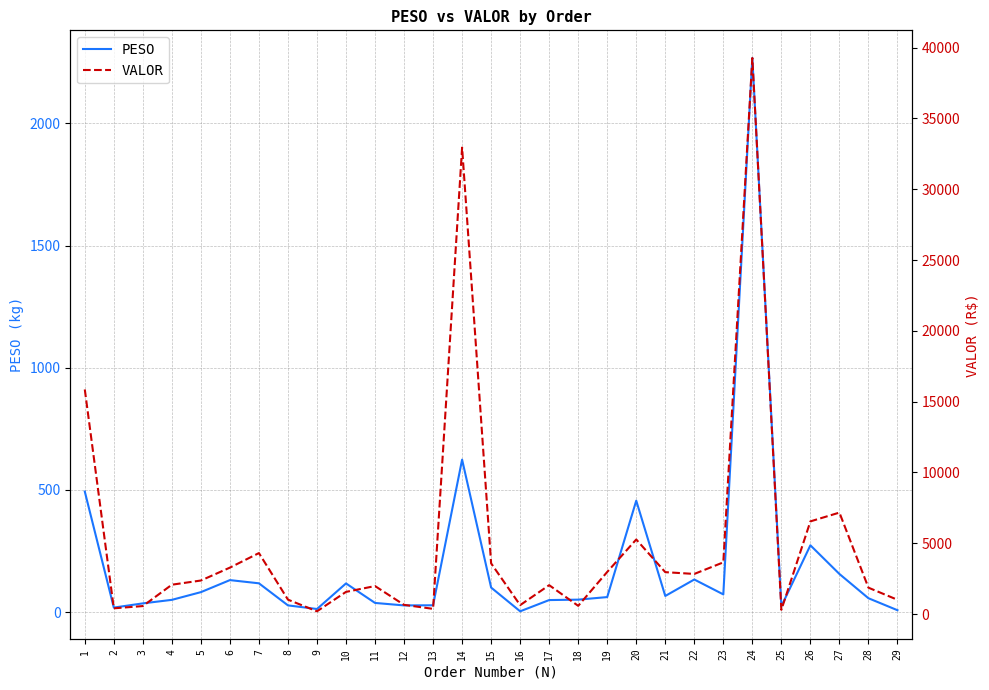

Reading left to right, list all the values displayed in this chart.

PESO: 493.4	18.4	35.6	50.0	81.6	130.9	117.7	27.4	12.6	117.3	37.4	27.3	27.8	624.0	100.3	3.2	49.2	50.9	61.4	456.0	65.9	133.3	72.4	2268.0	23.6	273.3	156.0	56.7	7.6
VALOR: 15861.9	404.8	563.9	2073.1	2367.8	3279.4	4305.7	1016.8	193.8	1565.2	1976.5	649.6	367.3	32940.8	3580.3	629.6	2040.0	579.8	2974.1	5266.0	2958.4	2832.8	3650.2	39268.0	297.0	6544.5	7164.6	1862.3	1007.7